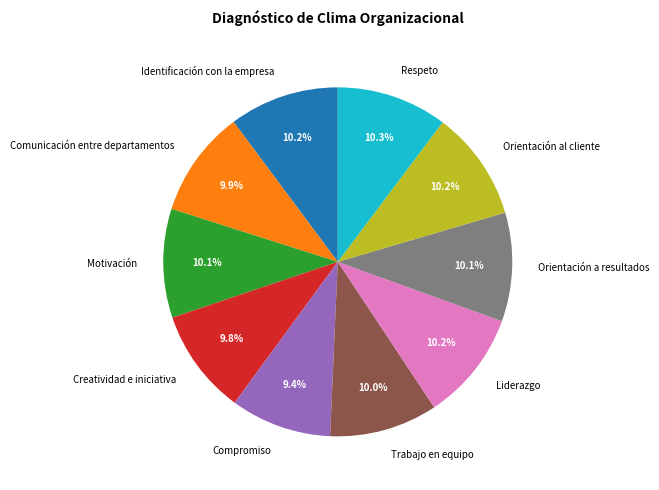

What percentage is the Comunicación entre departamentos slice, to the nearest percent?

10%